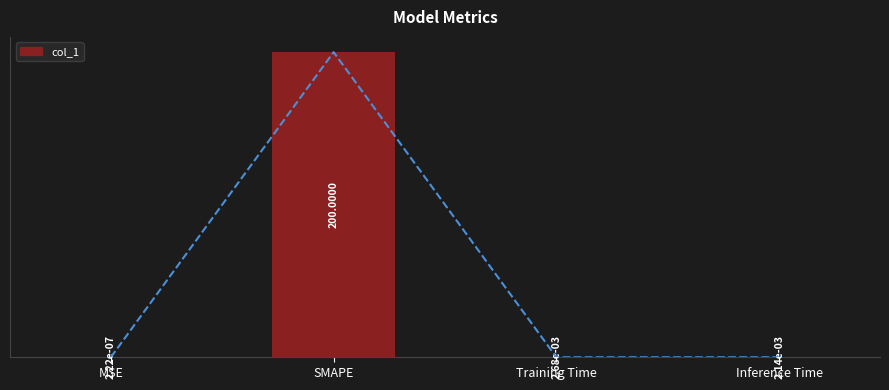

What is the label of the 3rd bar from the left?

Training Time